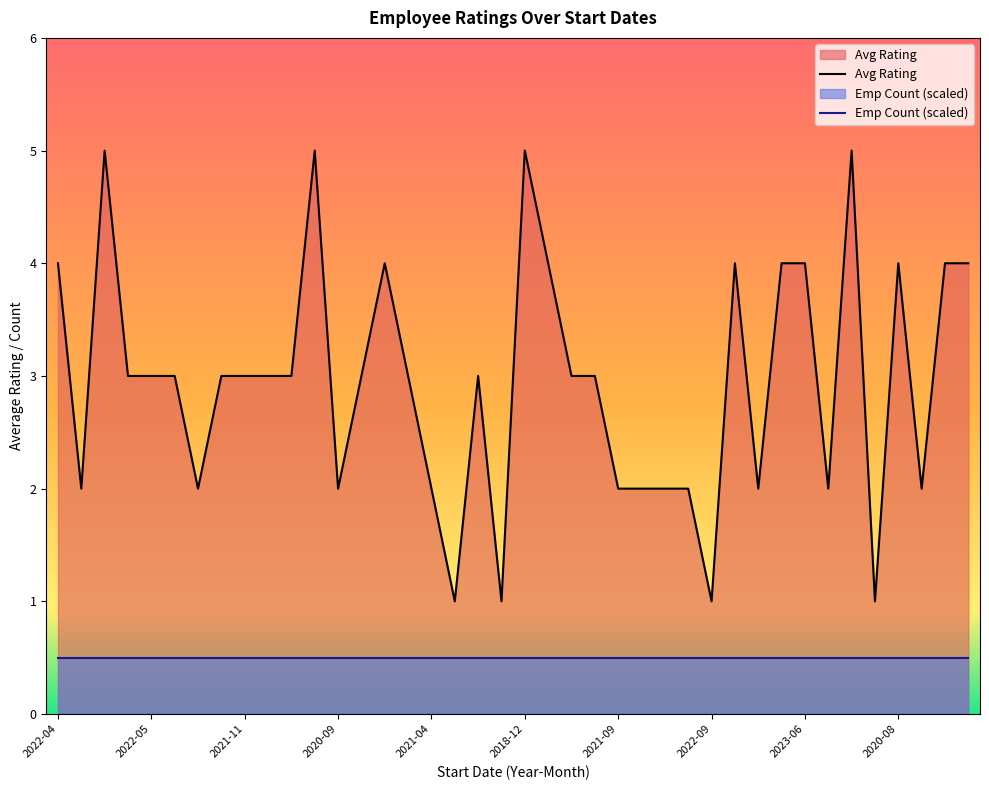

At 2021-11, list the series in order from smallest to largest.

Emp Count (scaled), Avg Rating